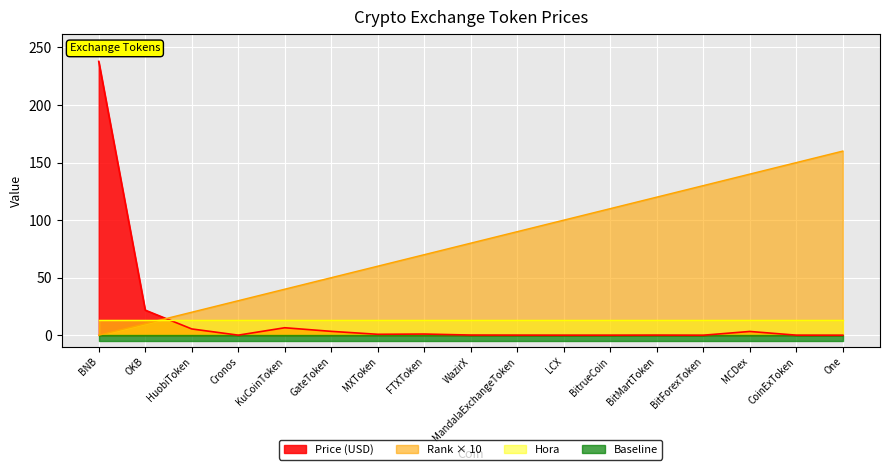

Which series changed the most between Cronos and LCX?

col_0 (Rank)